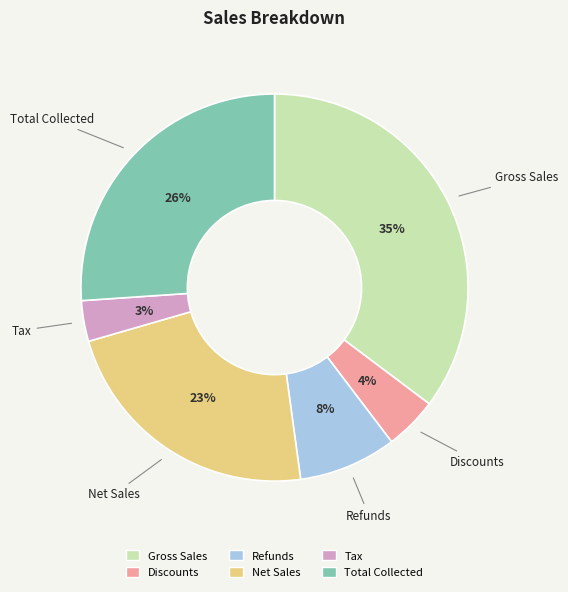

What is the largest slice in the pie chart?

Gross Sales